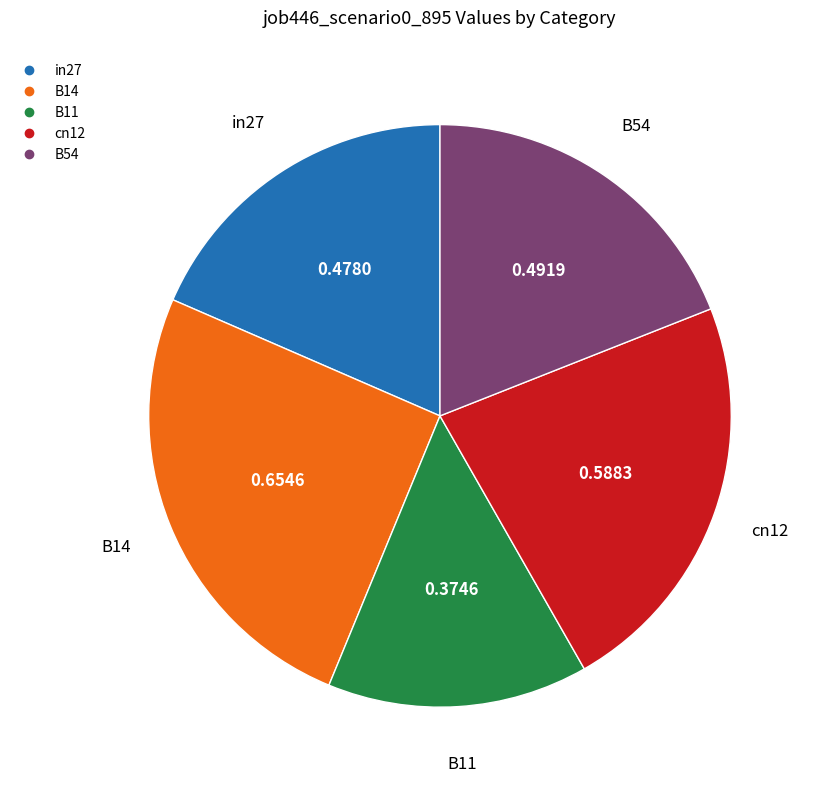

Does cn12 account for over 50% of the chart?

No